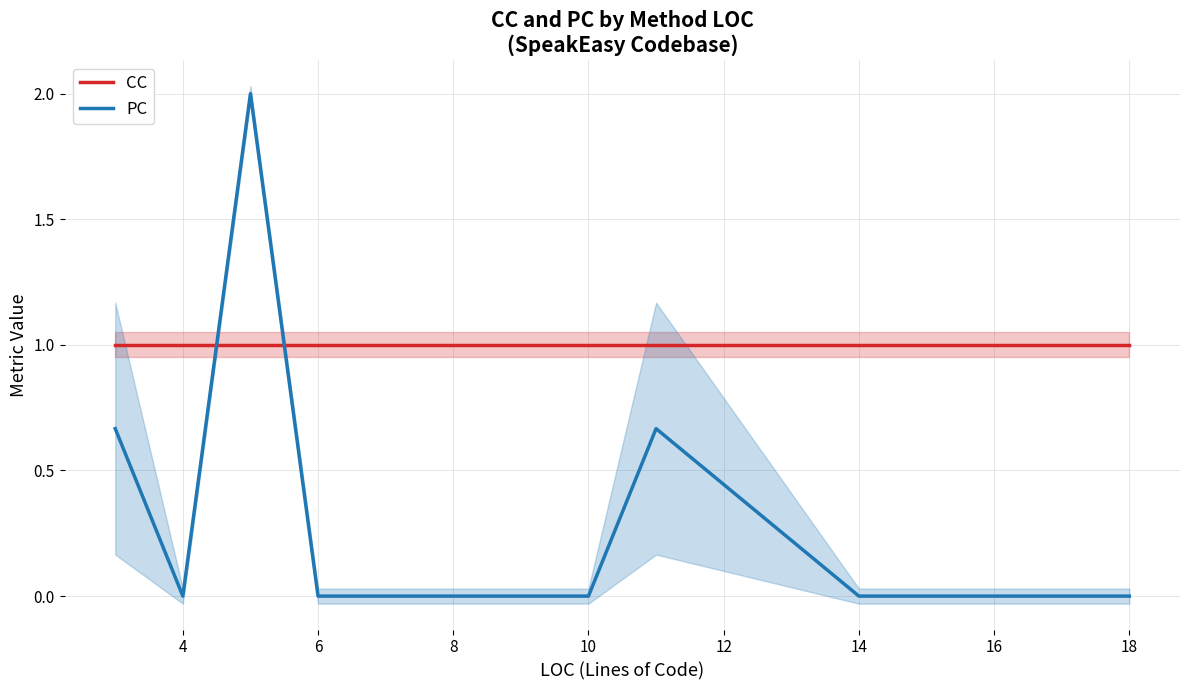

Read the CC value at 8.

1.0